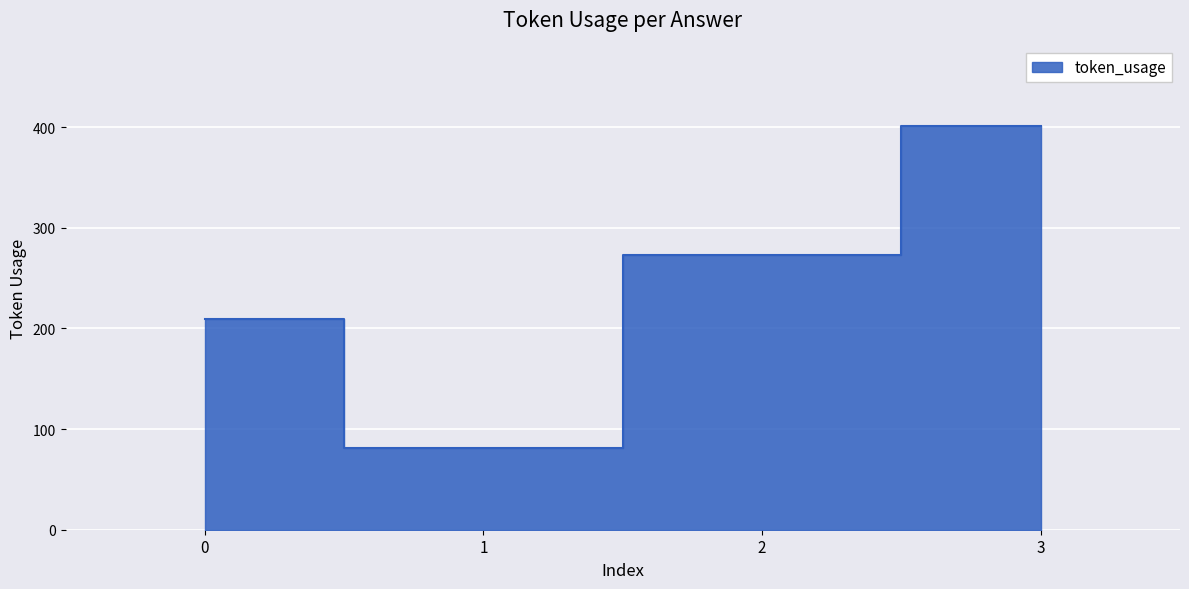

How many values are between 209 and 401?

3